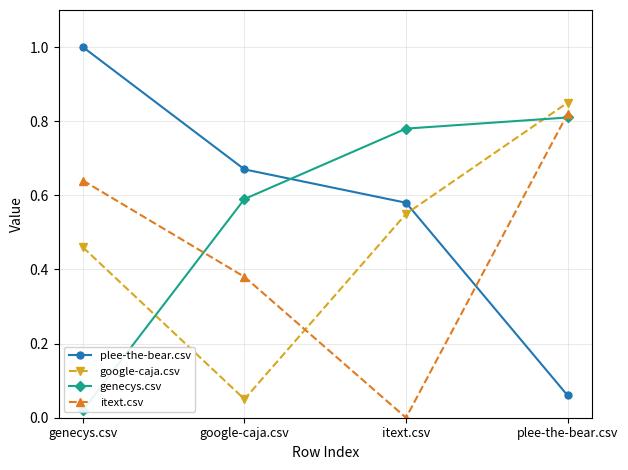

What is the difference between the highest and lowest values at google-caja.csv?

0.6